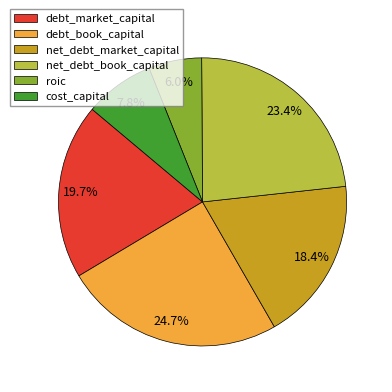

To the nearest percent, what is the difference between the net_debt_book_capital and cost_capital slice percentages?

16%